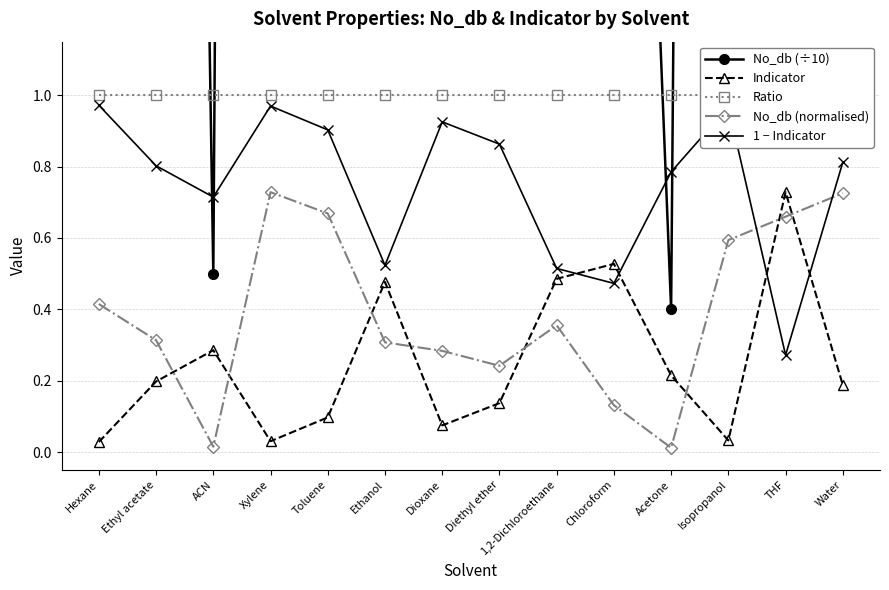

True or false: No_db (÷10) has a value of 0.5 at ACN.

True